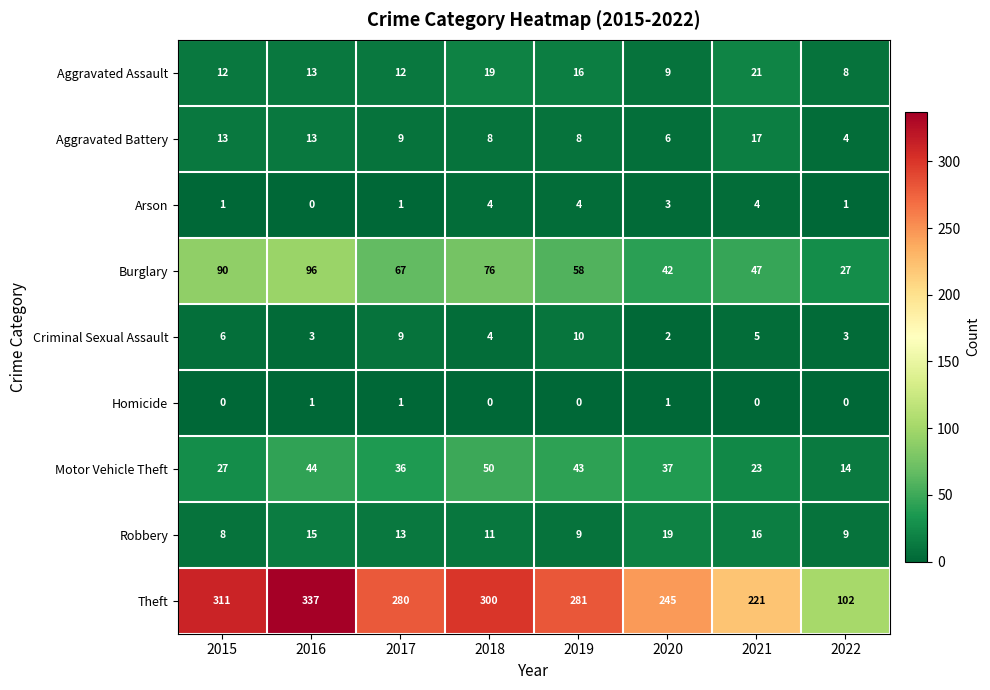

What is the difference between the second highest and second lowest values in the Robbery series?

7